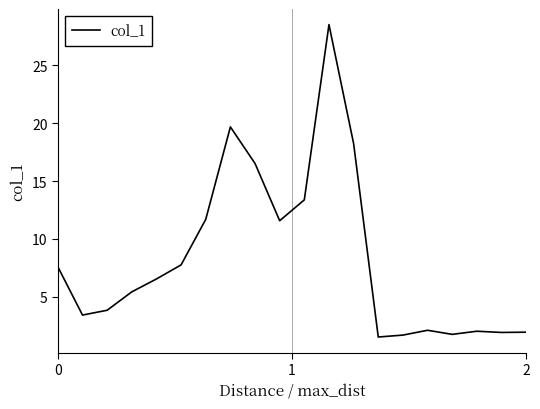

What is the smallest value displayed?

1.5